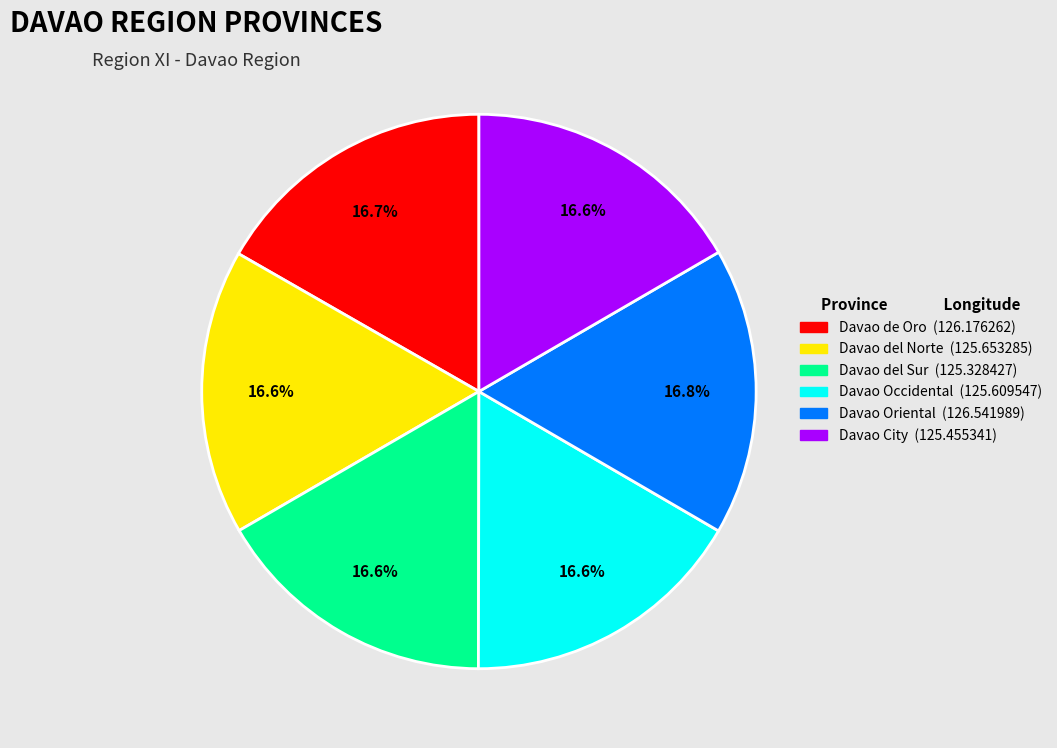

Approximately how many times larger is the value at Davao del Norte (125.653285) compared to Davao del Sur (125.328427)?

1.0